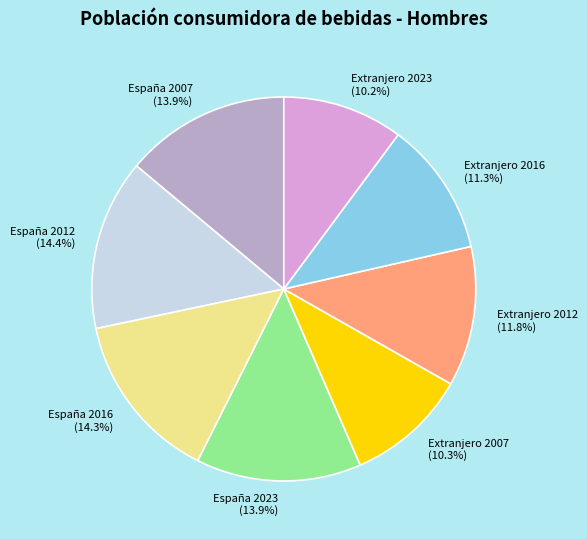

Does any single category account for the majority?

No